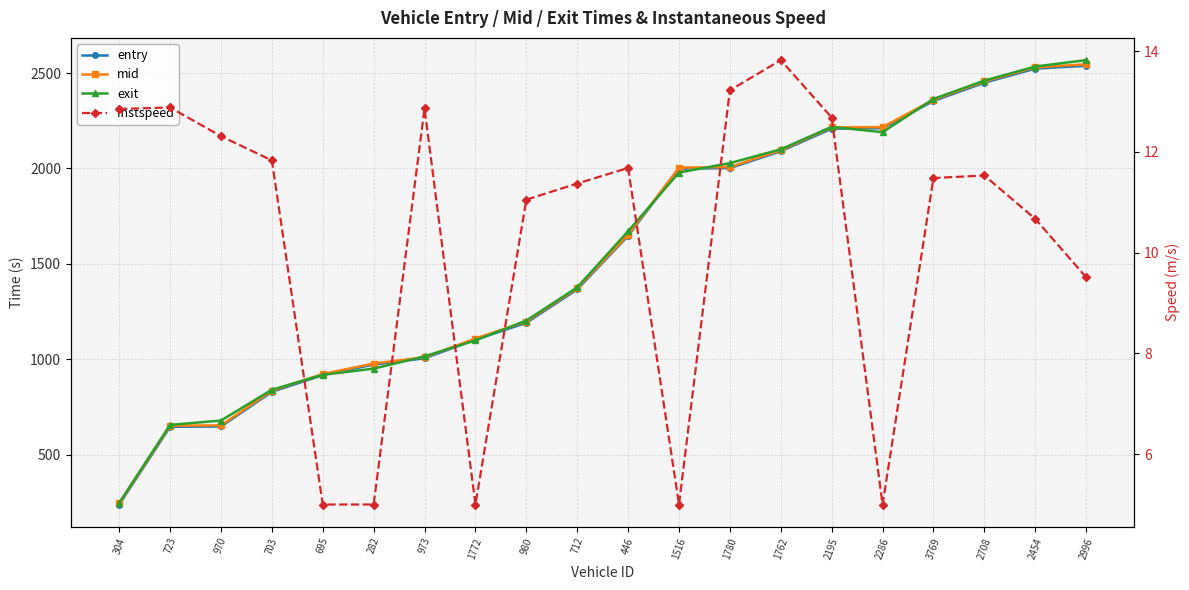

The value of instspeed at 2195 is 5.5. True or false?

False